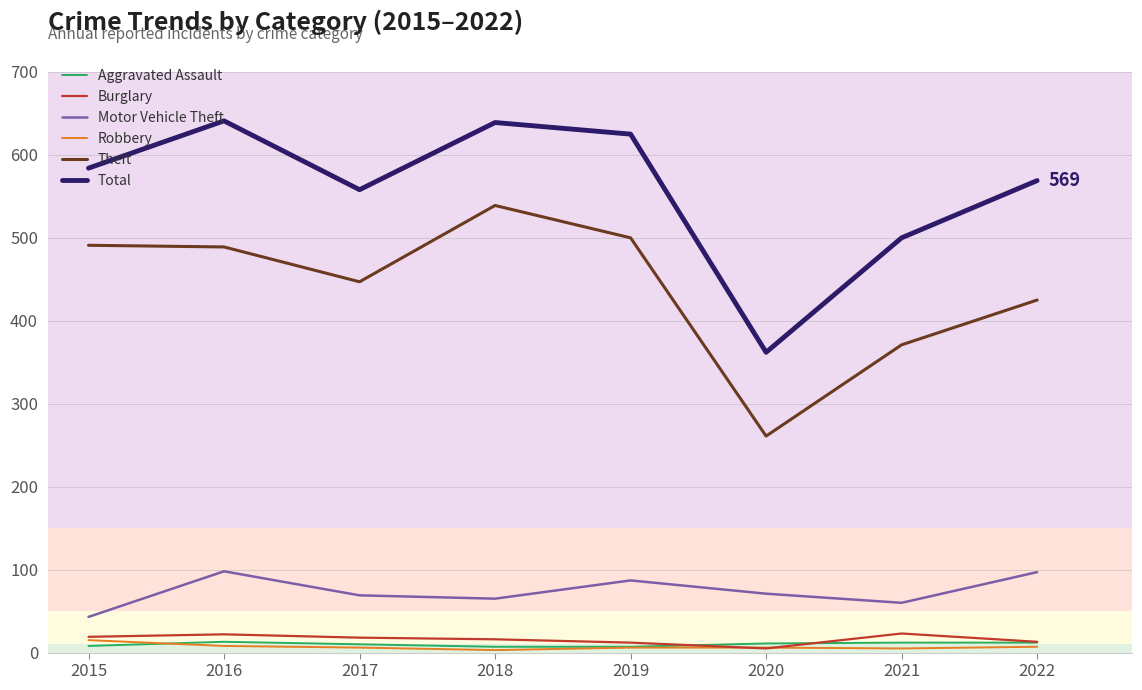

The value of Motor Vehicle Theft at 2016 is 33. True or false?

False